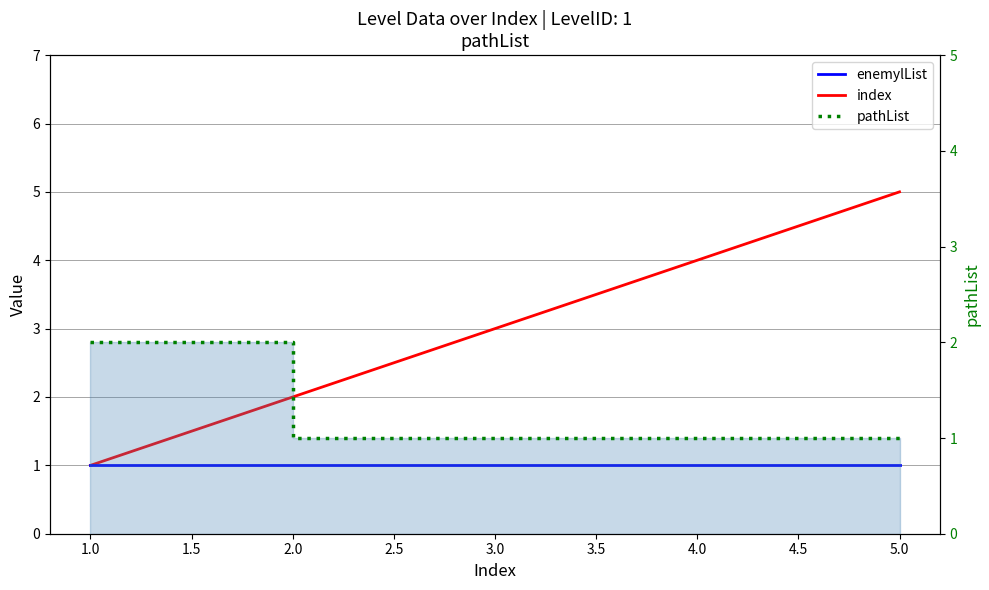

How many lines are shown in the chart?

3